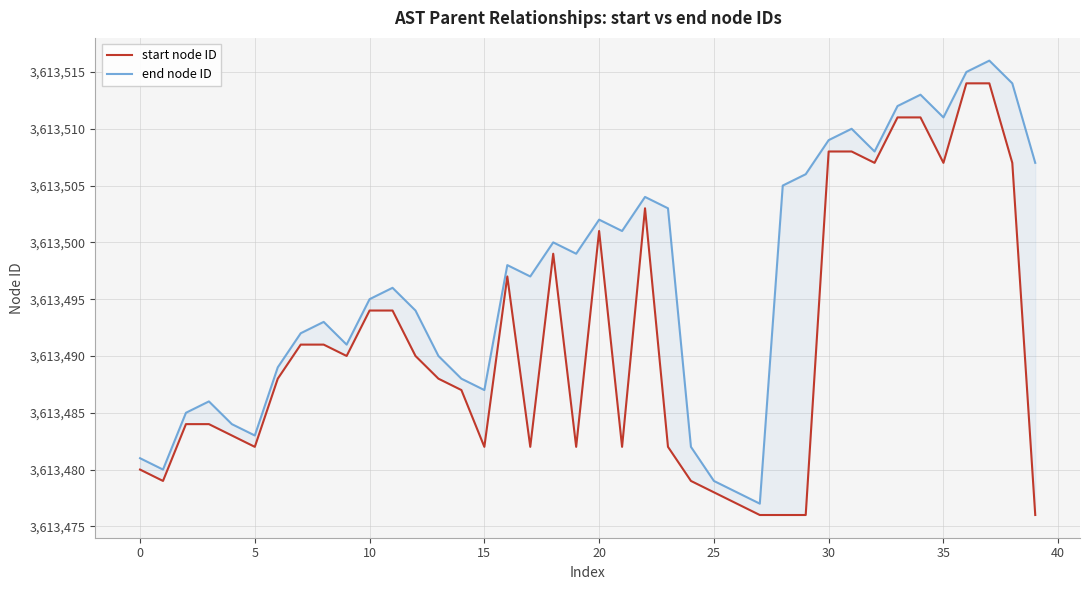

Between 18 and 33, which series saw the biggest shift?

start node ID